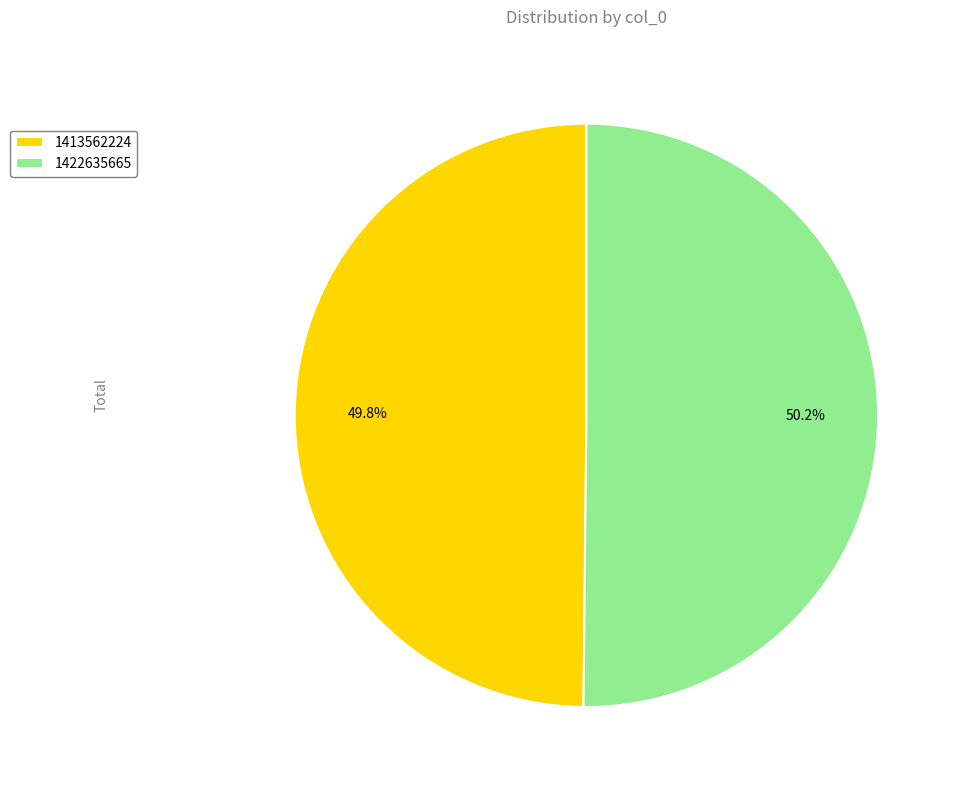

Is there any slice that represents more than half of the pie?

Yes